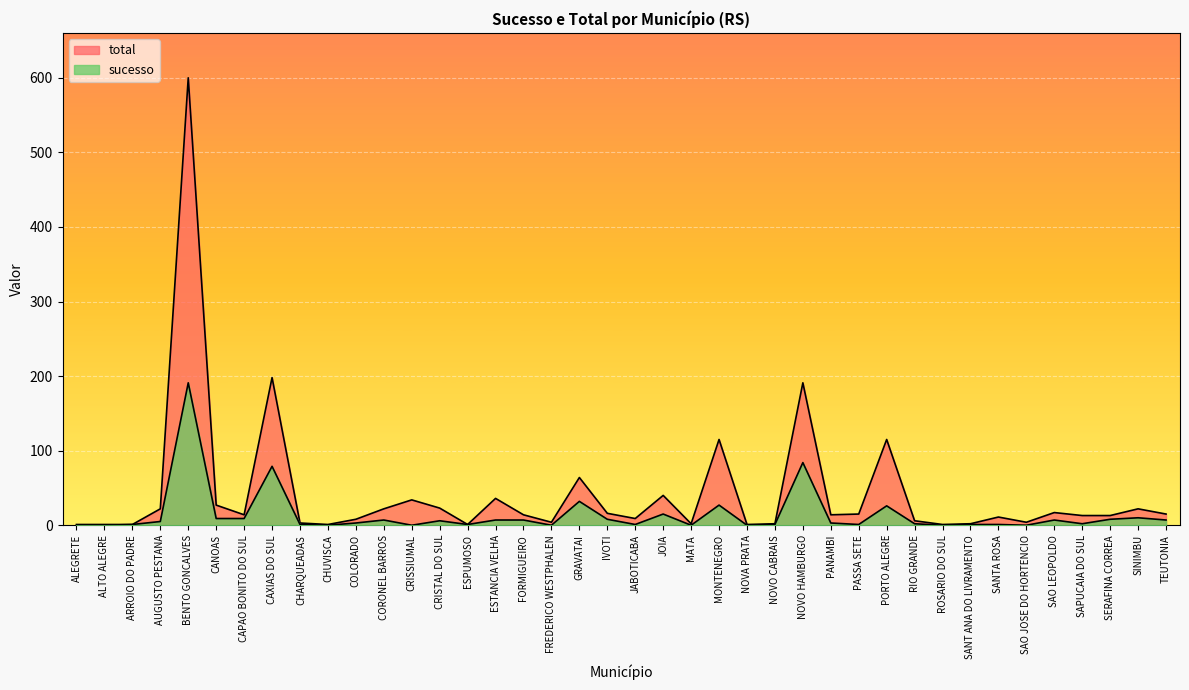

What is the label of the 24th point from the left?

MONTENEGRO